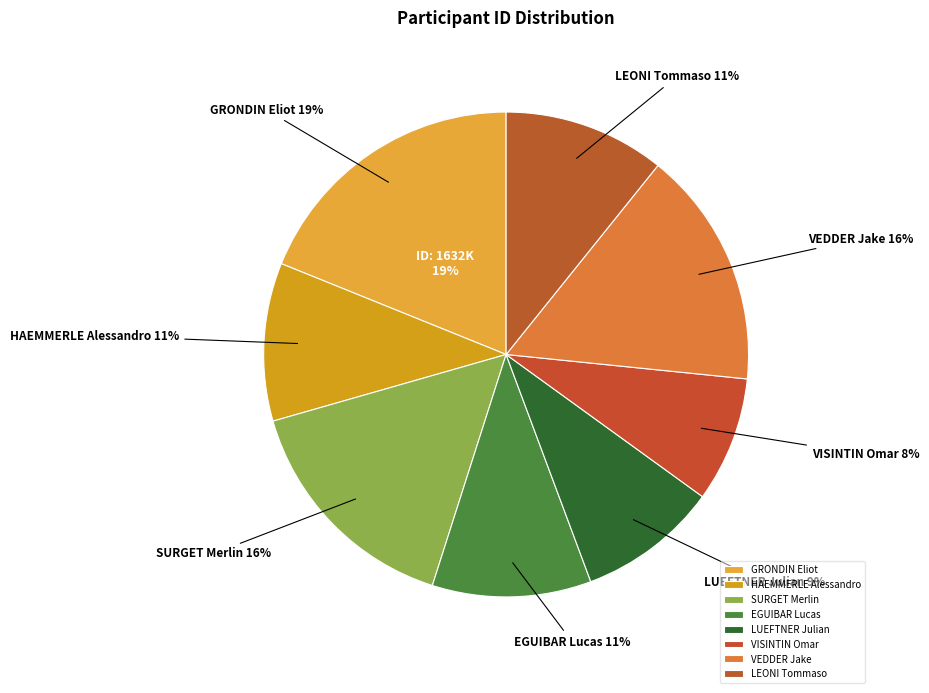

Which category has the biggest portion of the pie?

GRONDIN Eliot